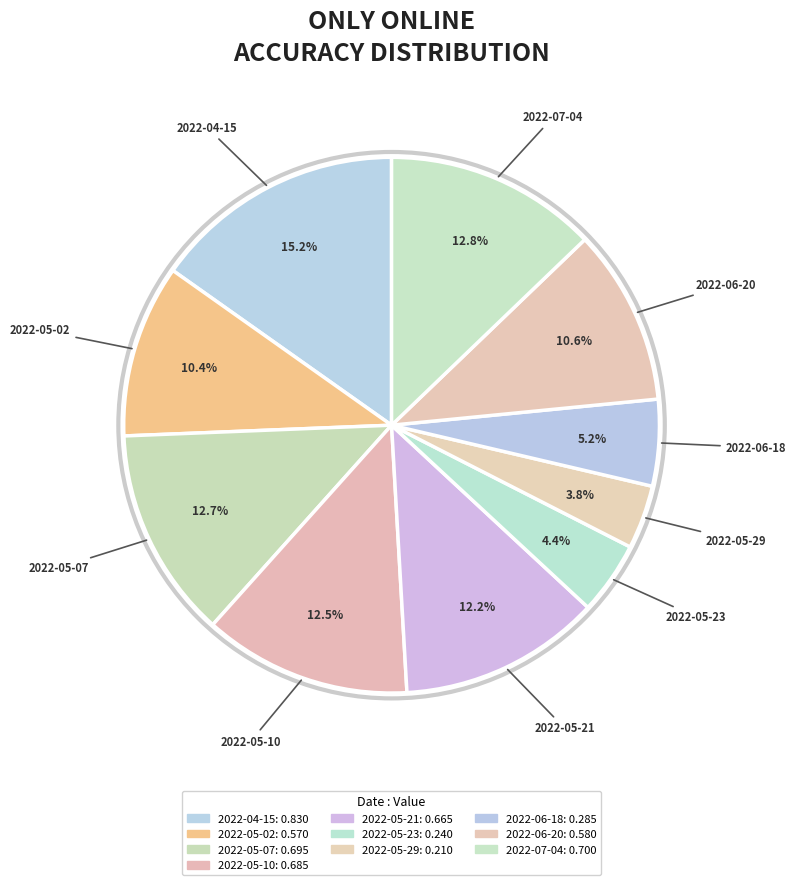

To the nearest percent, what portion does 2022-05-02 represent?

10%